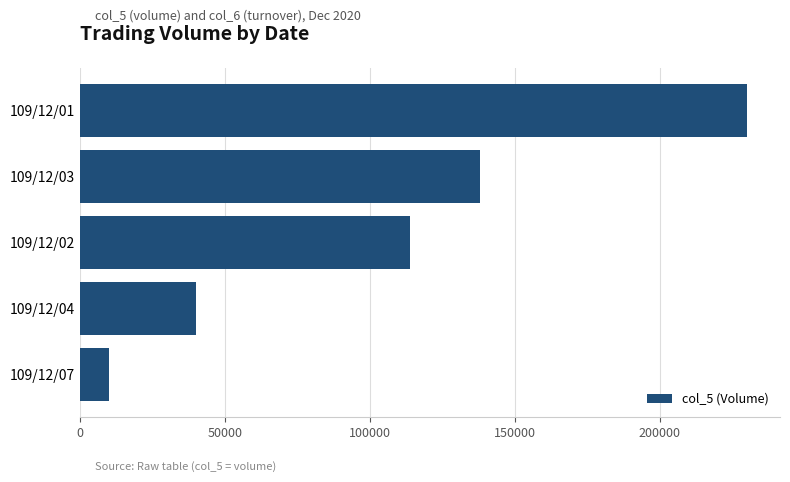

Is it true that the value at 109/12/04 is 11717?

False